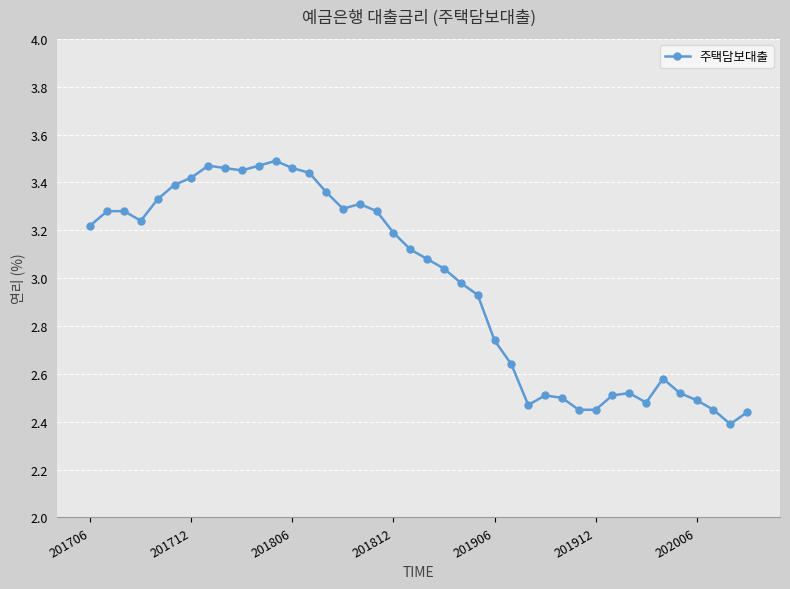

How many series are shown in this chart?

1